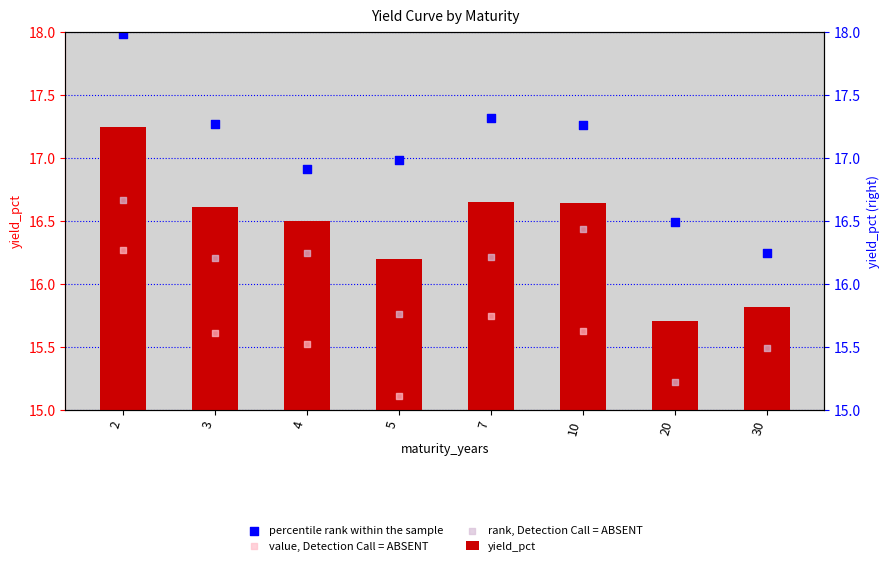

Which series has the largest total across all categories?

percentile rank within the sample